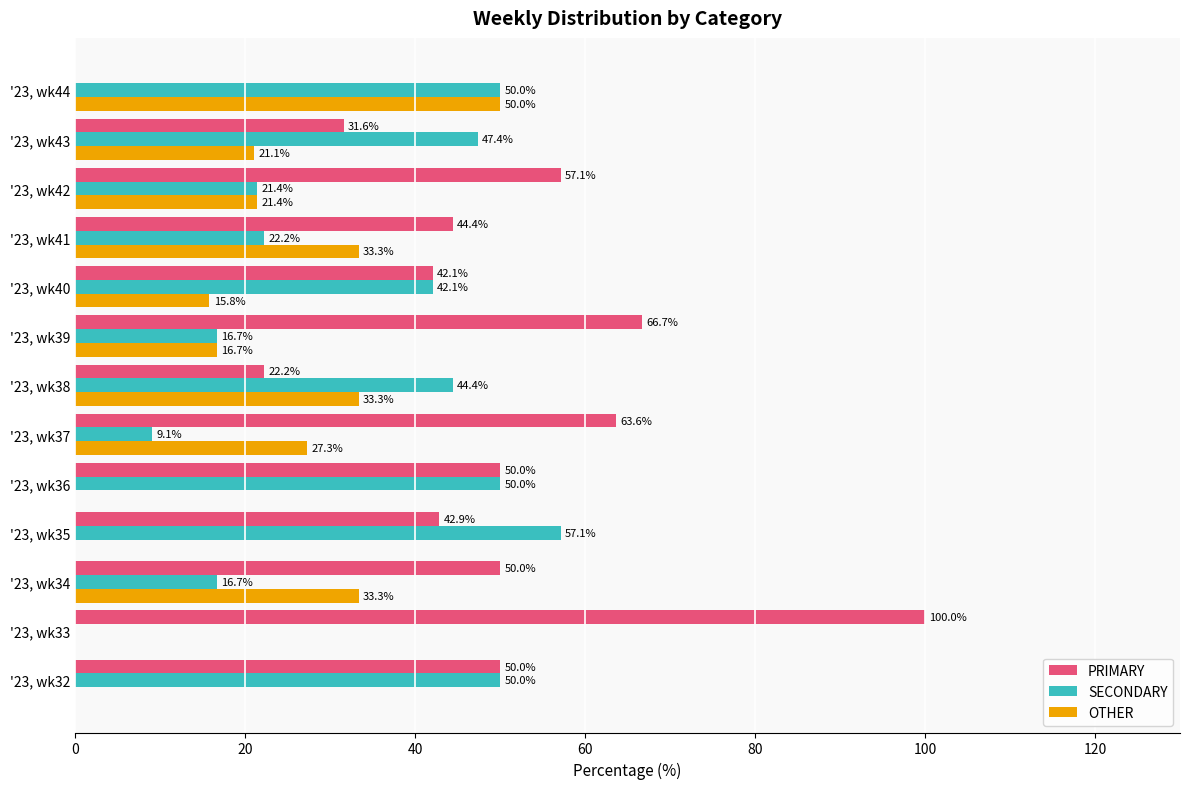

The value of SECONDARY at '23, wk38 is 9.1. True or false?

False